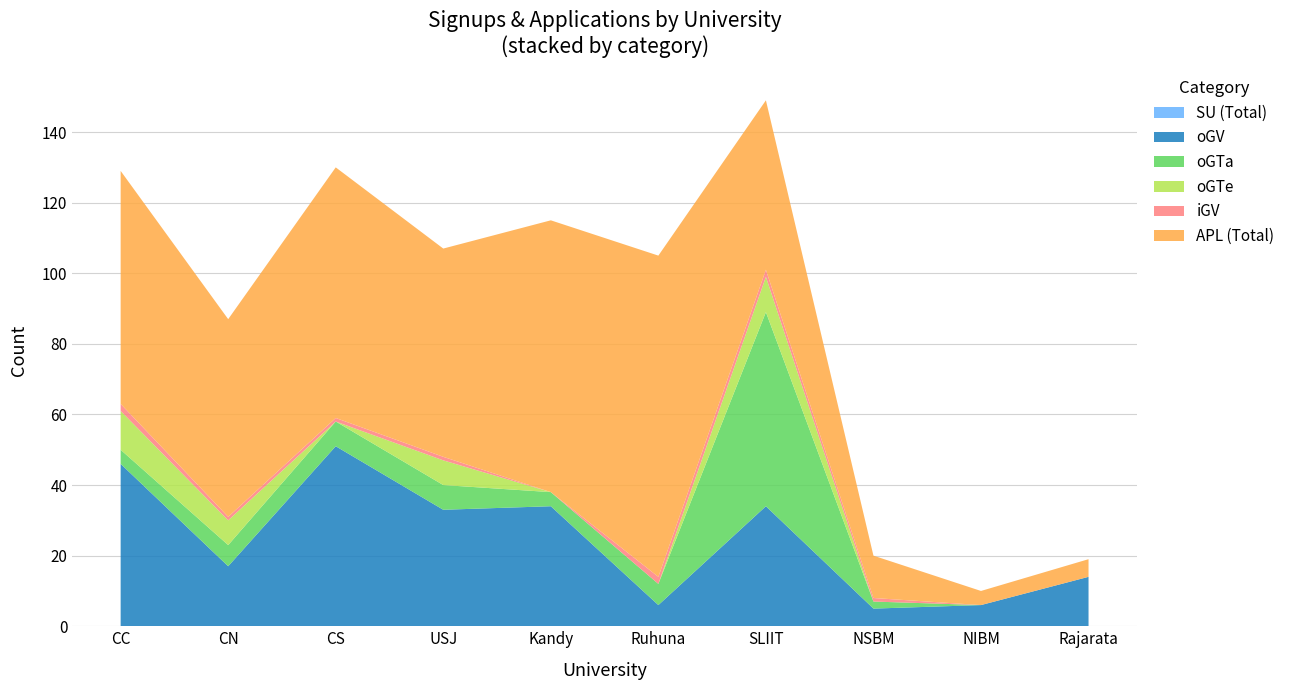

Reading left to right, list all the values displayed in this chart.

SU (Total): CC=0	CN=0	CS=0	USJ=0	Kandy=0	Ruhuna=0	SLIIT=0	NSBM=0	NIBM=0	Rajarata=0
oGV: CC=46	CN=17	CS=51	USJ=33	Kandy=34	Ruhuna=6	SLIIT=34	NSBM=5	NIBM=6	Rajarata=14
oGTa: CC=4	CN=6	CS=7	USJ=7	Kandy=4	Ruhuna=6	SLIIT=55	NSBM=2	NIBM=0	Rajarata=0
oGTe: CC=11	CN=7	CS=0	USJ=7	Kandy=0	Ruhuna=0	SLIIT=10	NSBM=0	NIBM=0	Rajarata=0
iGV: CC=2	CN=1	CS=1	USJ=1	Kandy=0	Ruhuna=2	SLIIT=2	NSBM=1	NIBM=0	Rajarata=0
APL (Total): CC=66	CN=56	CS=71	USJ=59	Kandy=77	Ruhuna=91	SLIIT=48	NSBM=12	NIBM=4	Rajarata=5